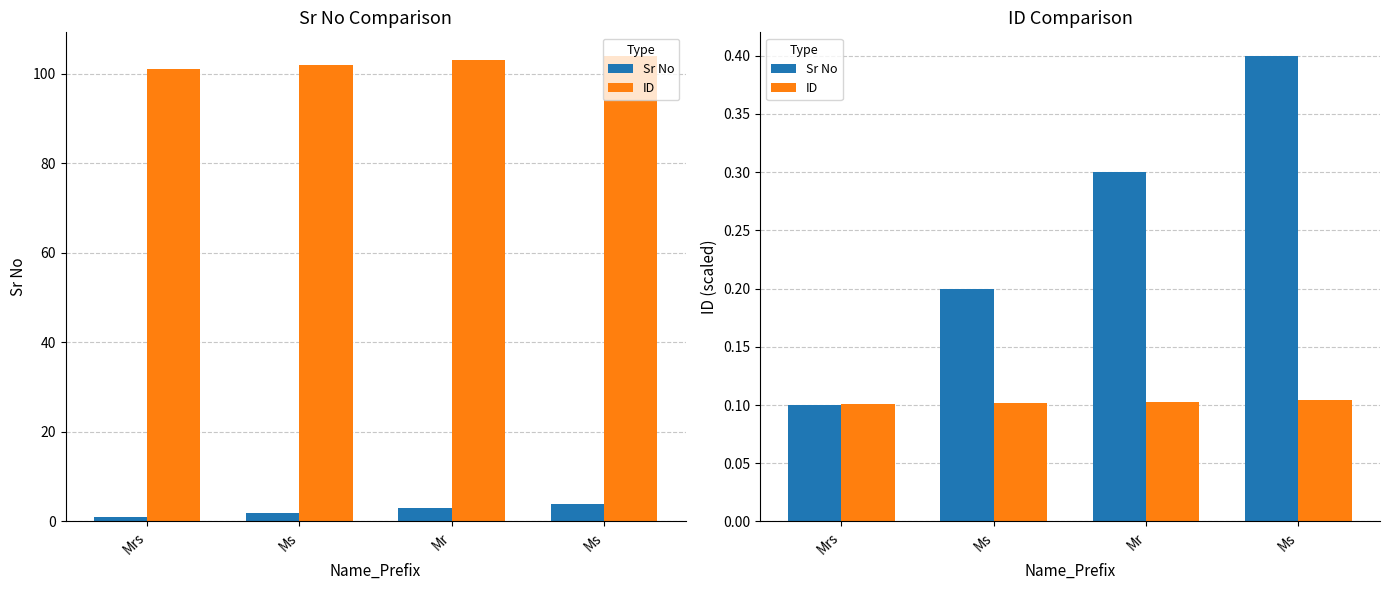

How many groups of bars are there?

4